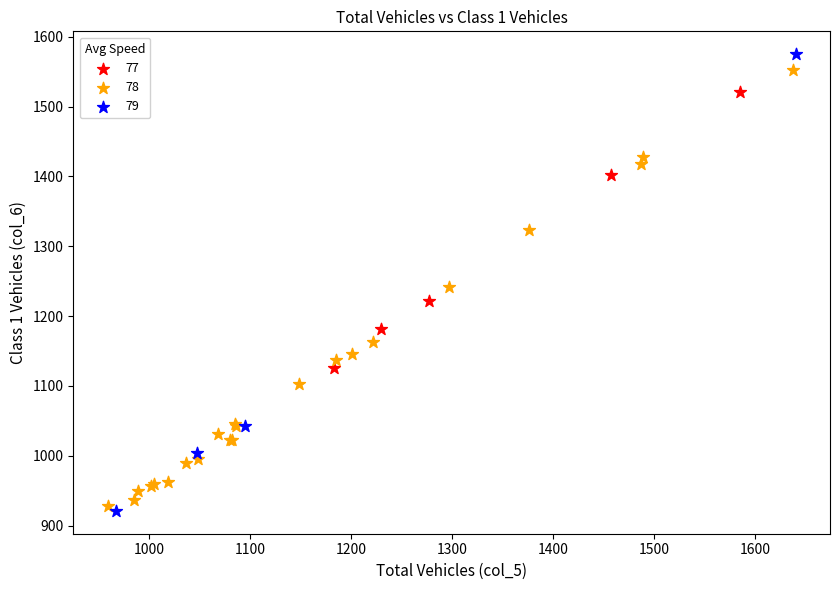

Which series contains the lowest Y value?

79